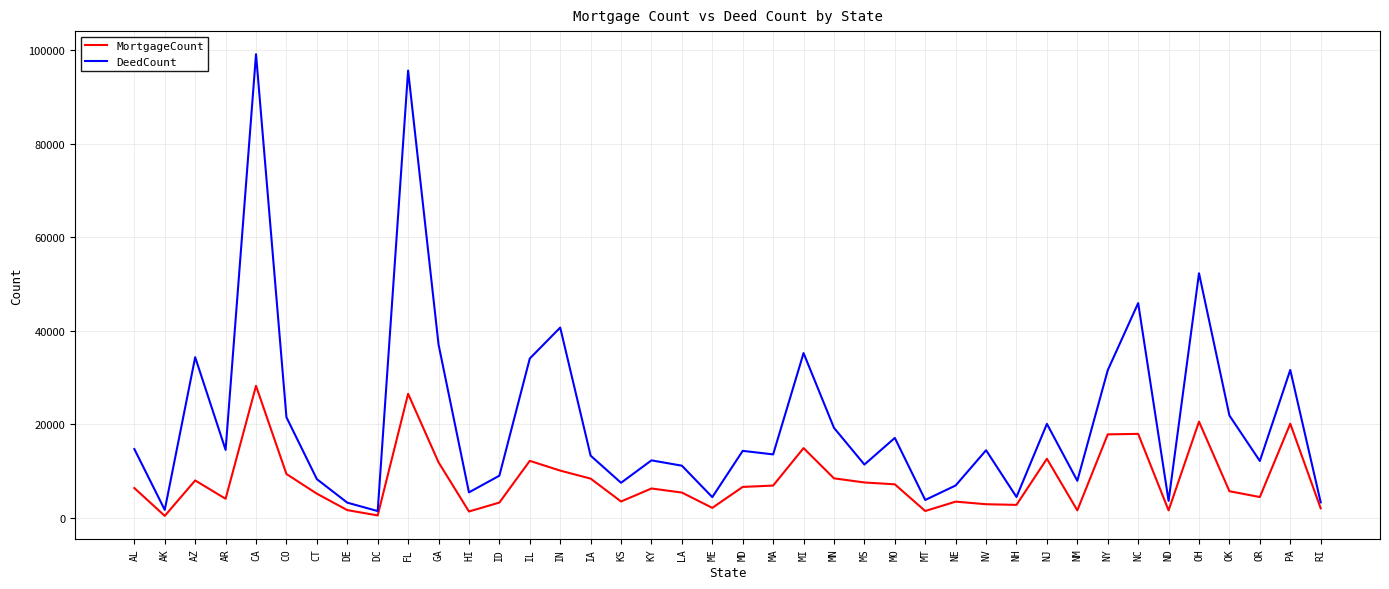

Does the chart have visible grid lines?

Yes